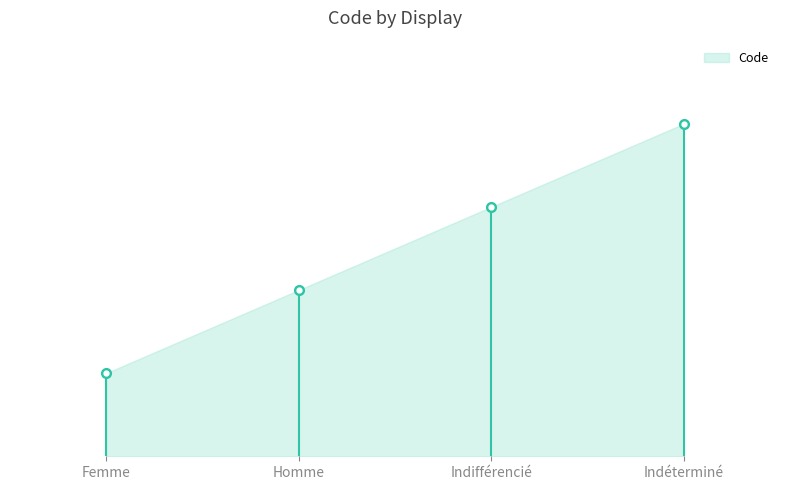

How many series are shown in this chart?

1